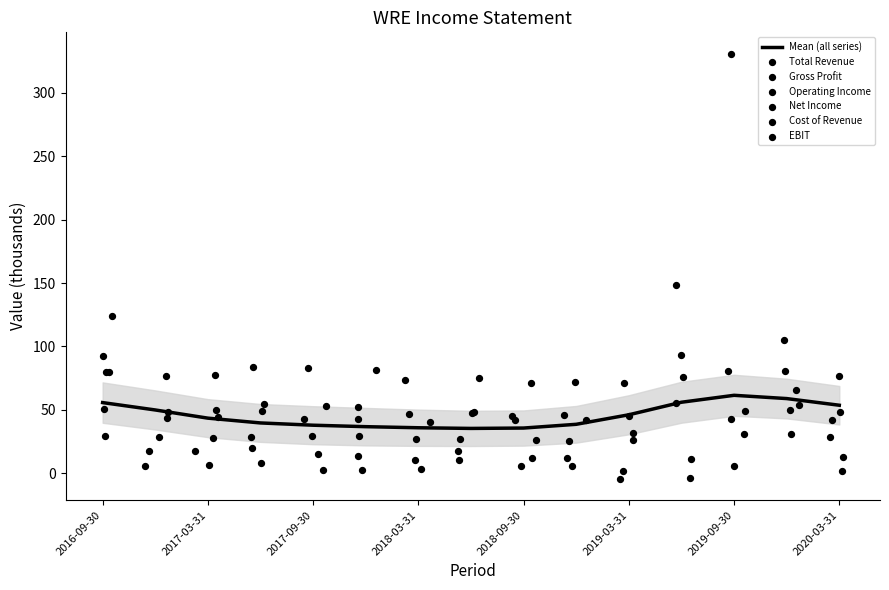

What are all the series names shown in the legend?

Total Revenue, Gross Profit, Operating Income, Net Income, Cost of Revenue, EBIT